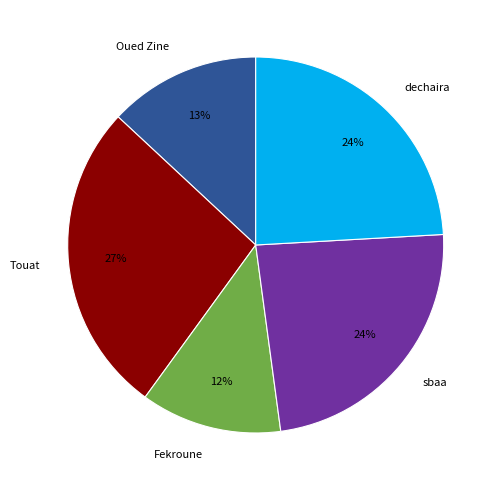

Is dechaira the majority of the pie?

No